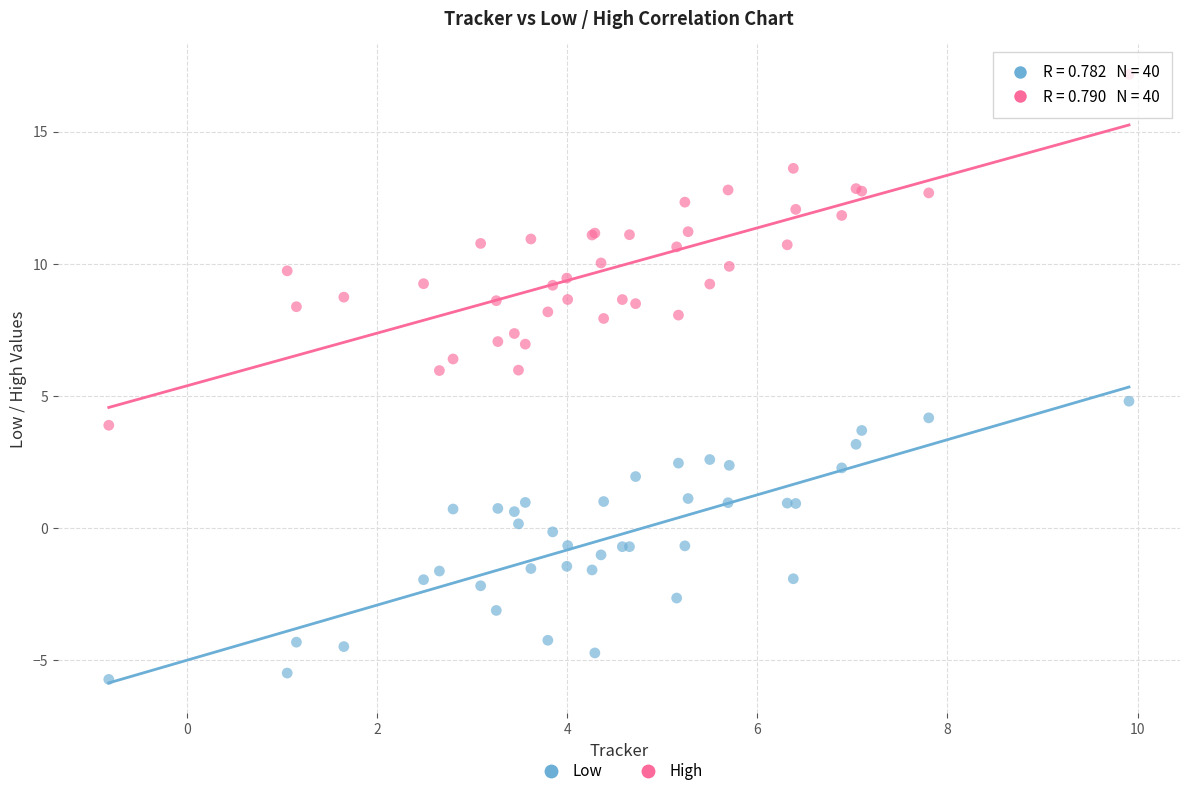

Which series has the largest Y range (max minus min)?

High